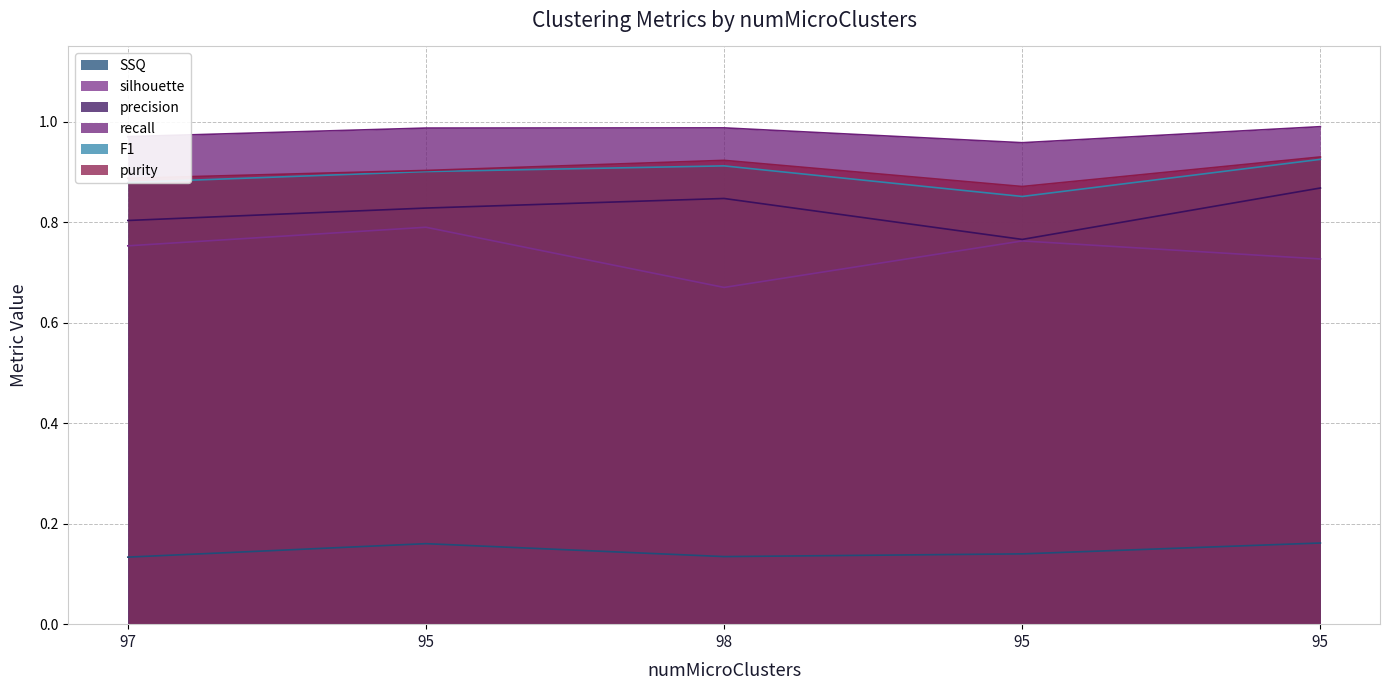

Count the purity values in the range 0 to 1.

5